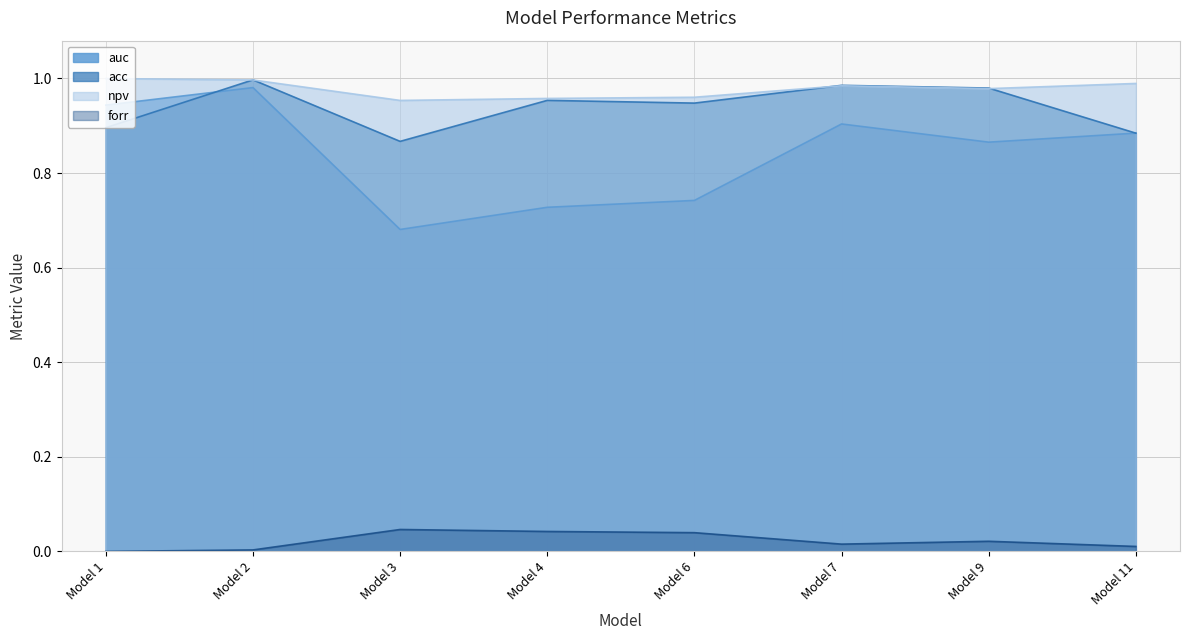

At which category is the sum across all series the highest?

Model 2